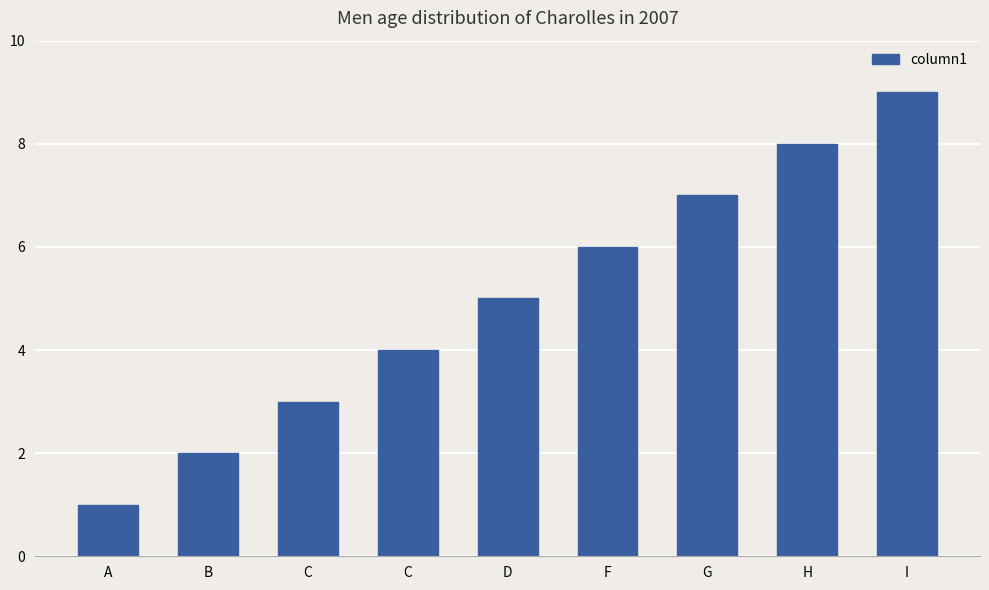

Which has a higher value, C or G?

G